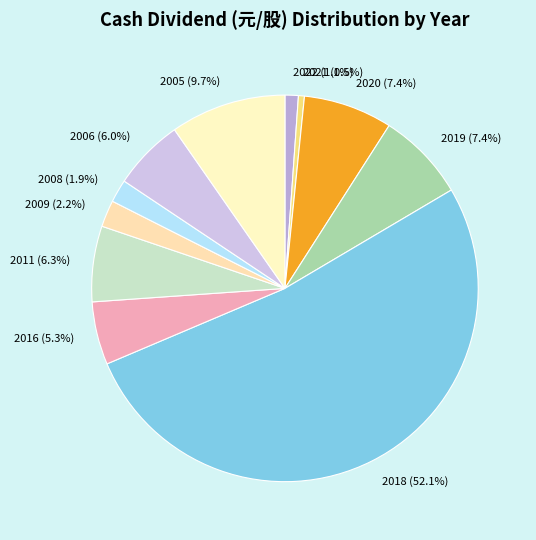

Between 2018 and 2005, which is larger?

2018